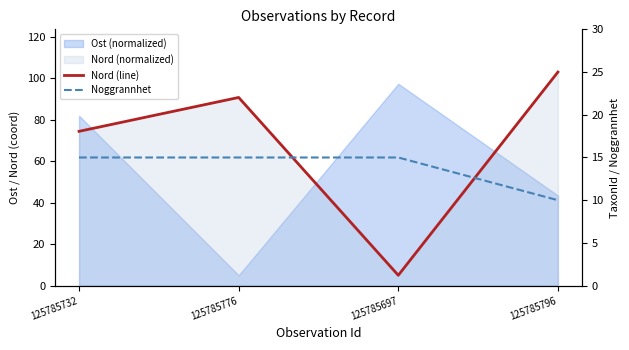

At which category is the sum across all series the highest?

125785796